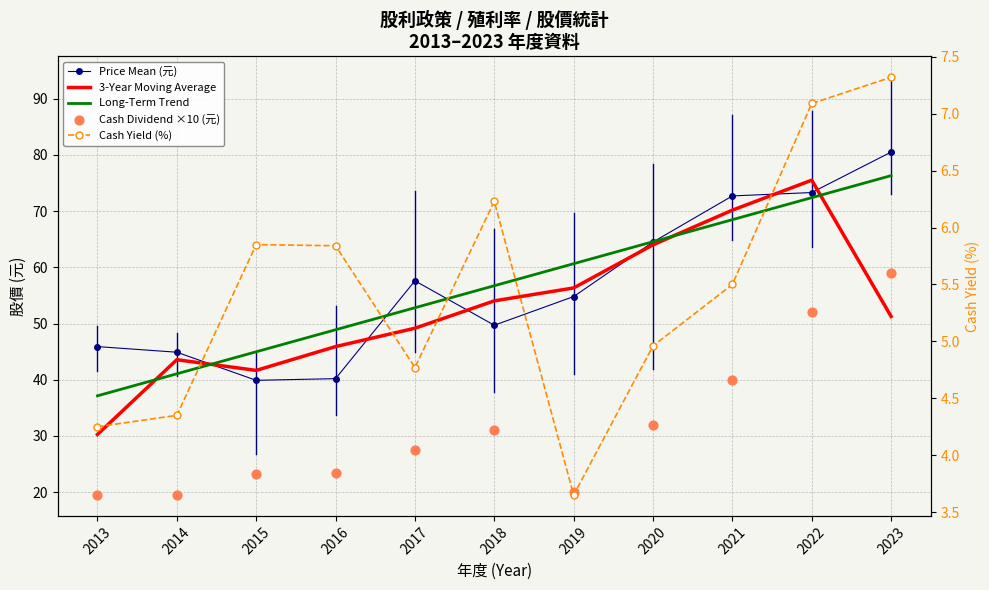

At which category is the sum across all series the highest?

2022